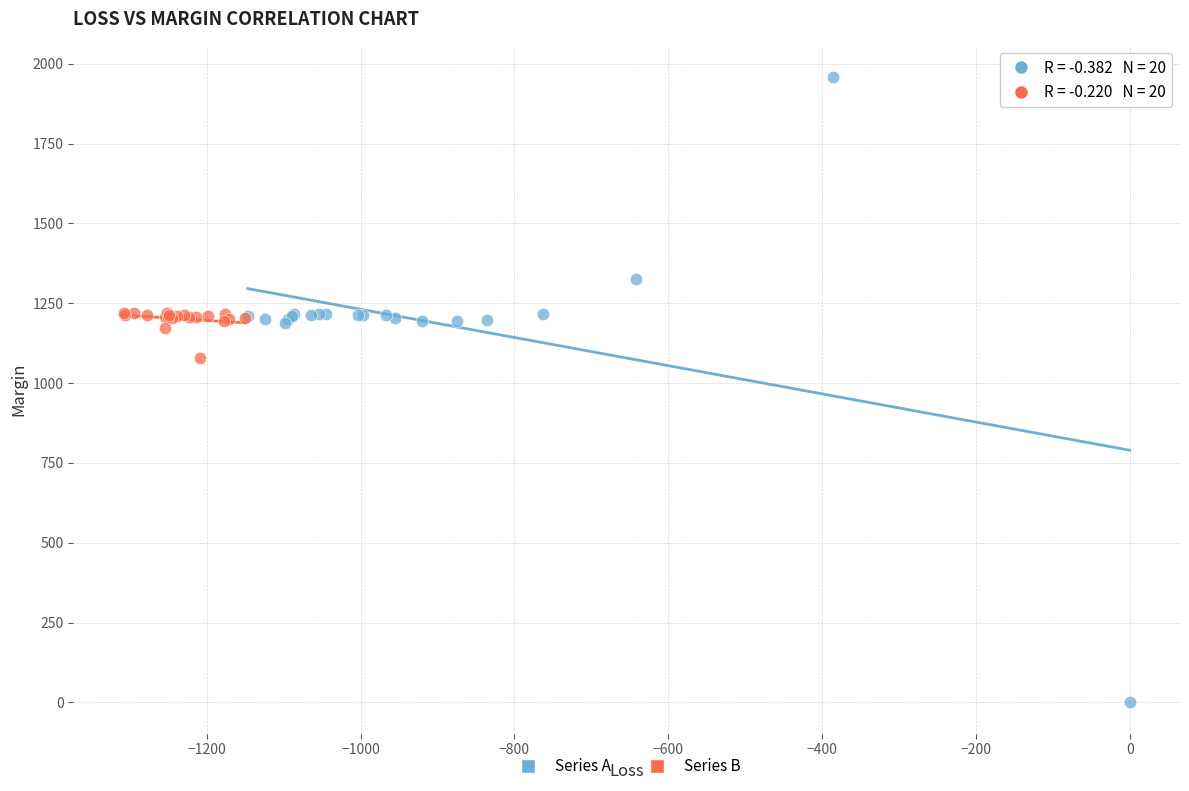

Which series has the widest spread of Y values?

Series A